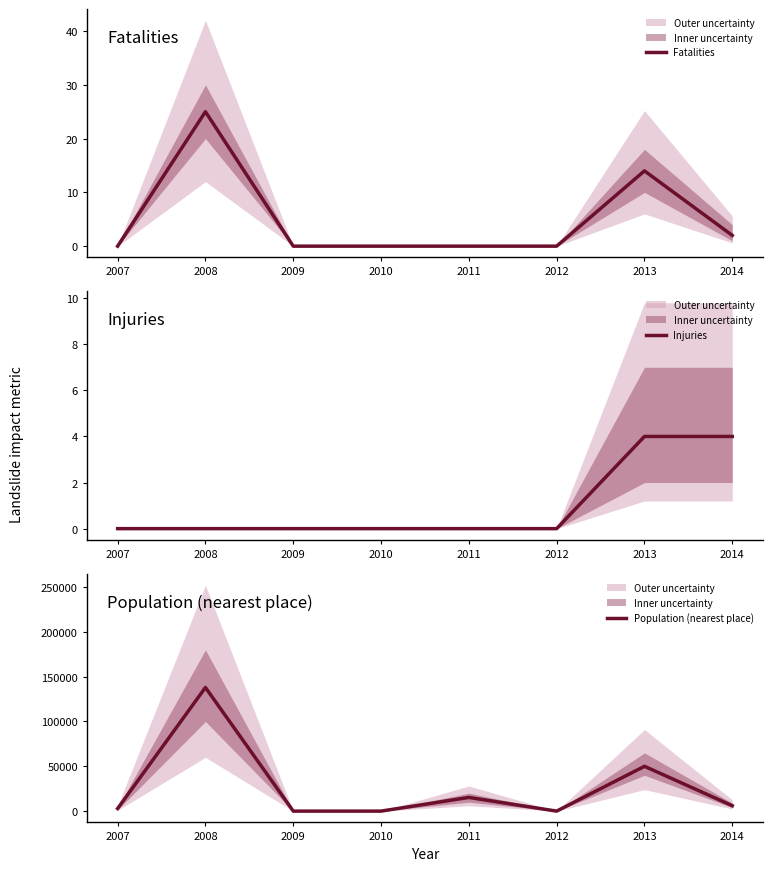

How many categories are shown in the chart?

8